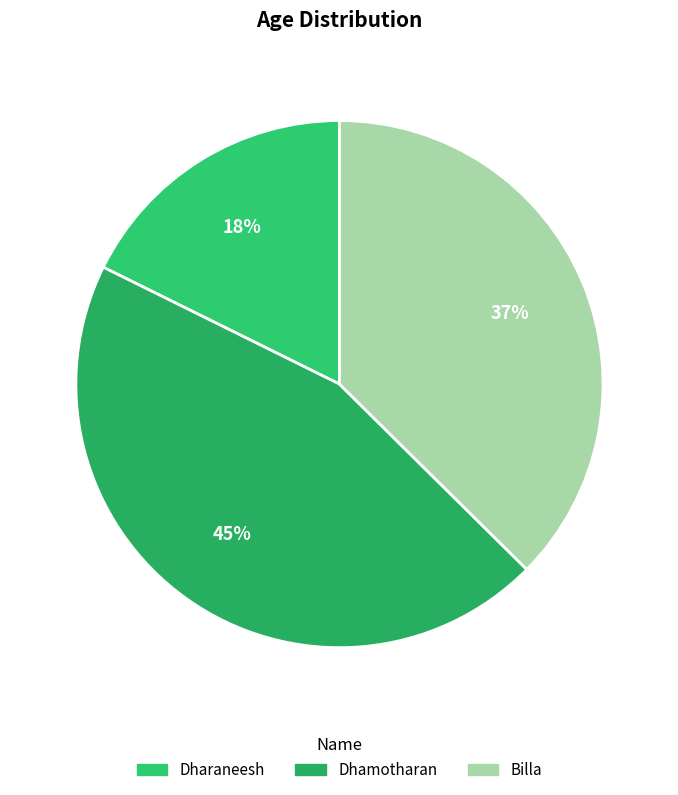

To the nearest percent, what portion does Dharaneesh represent?

18%